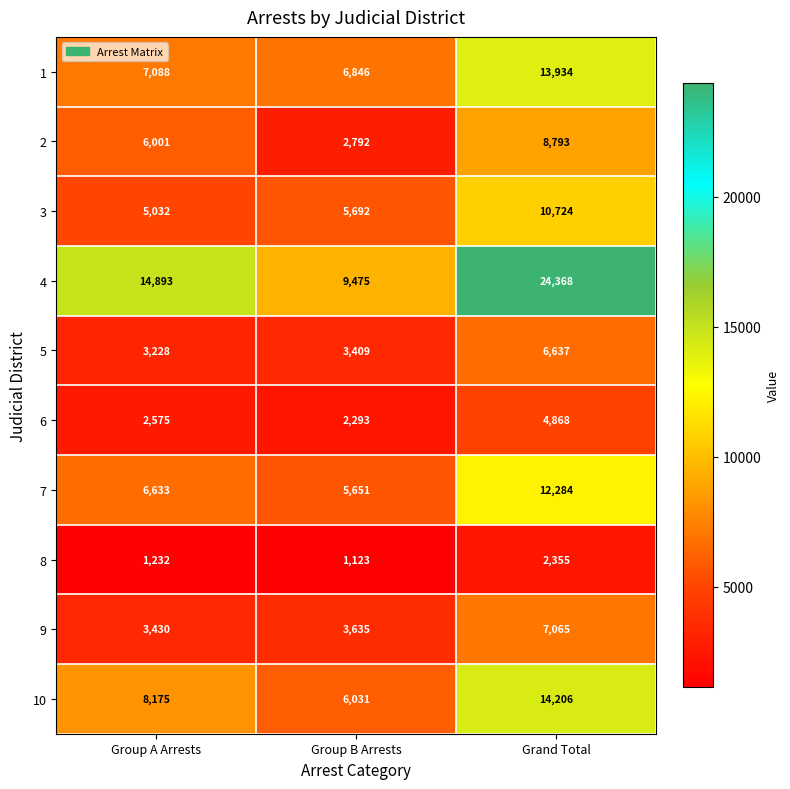

Between Group B Arrests and Grand Total, which series saw the biggest shift?

4